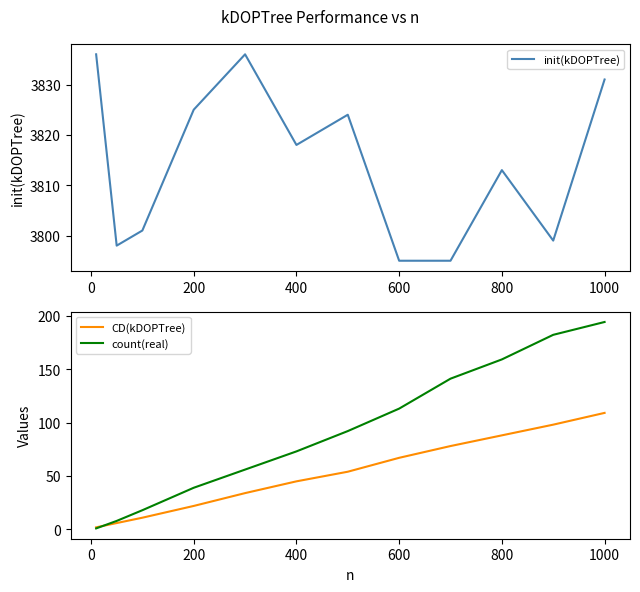

Is this an area chart (filled region under the line)?

No